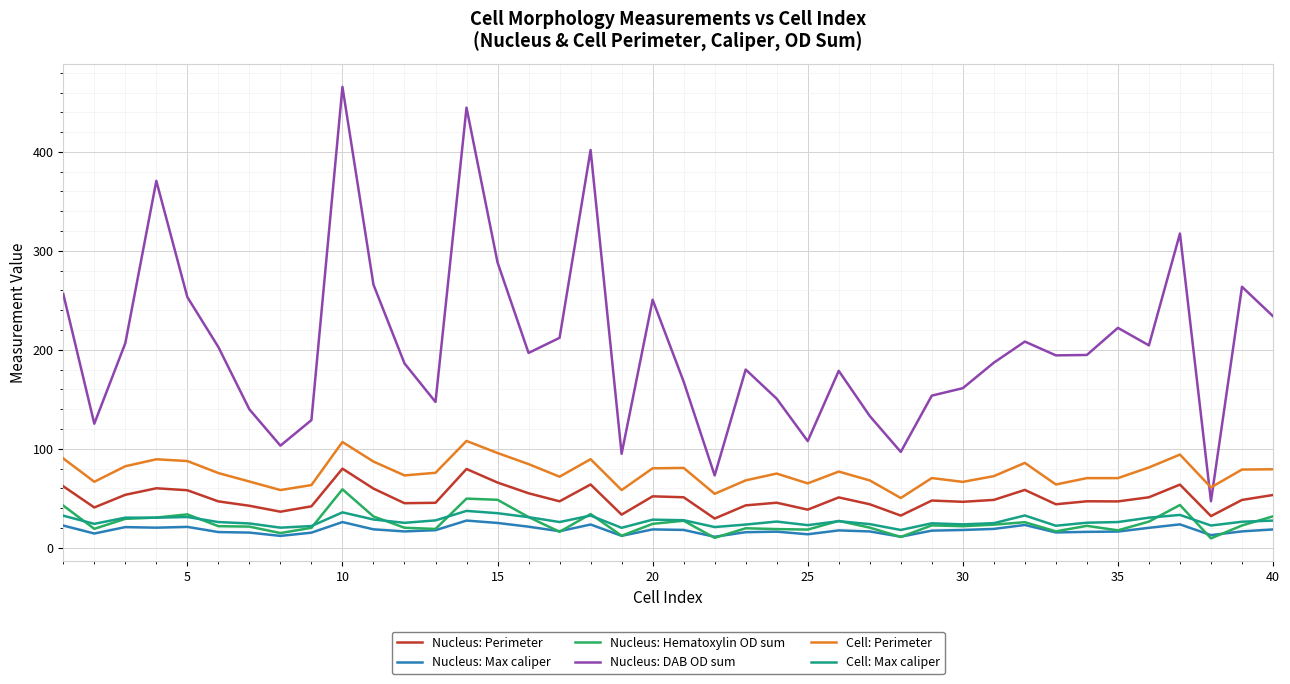

True or false: Nucleus: Perimeter and Cell: Max caliper cross at least once.

False